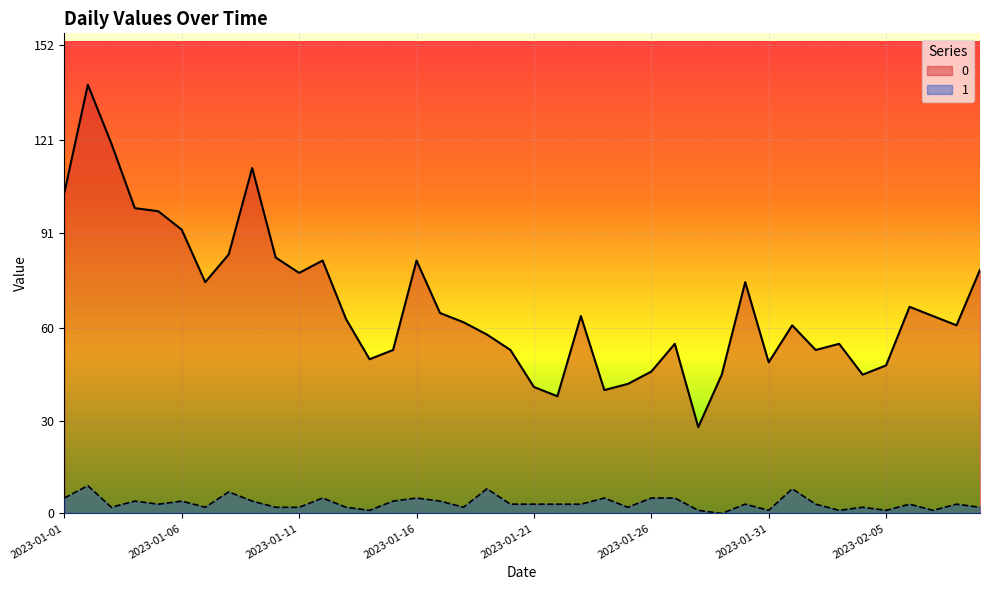

Is the value of 1 at 2023-01-24 greater than the value of 0 at 2023-01-20?

No